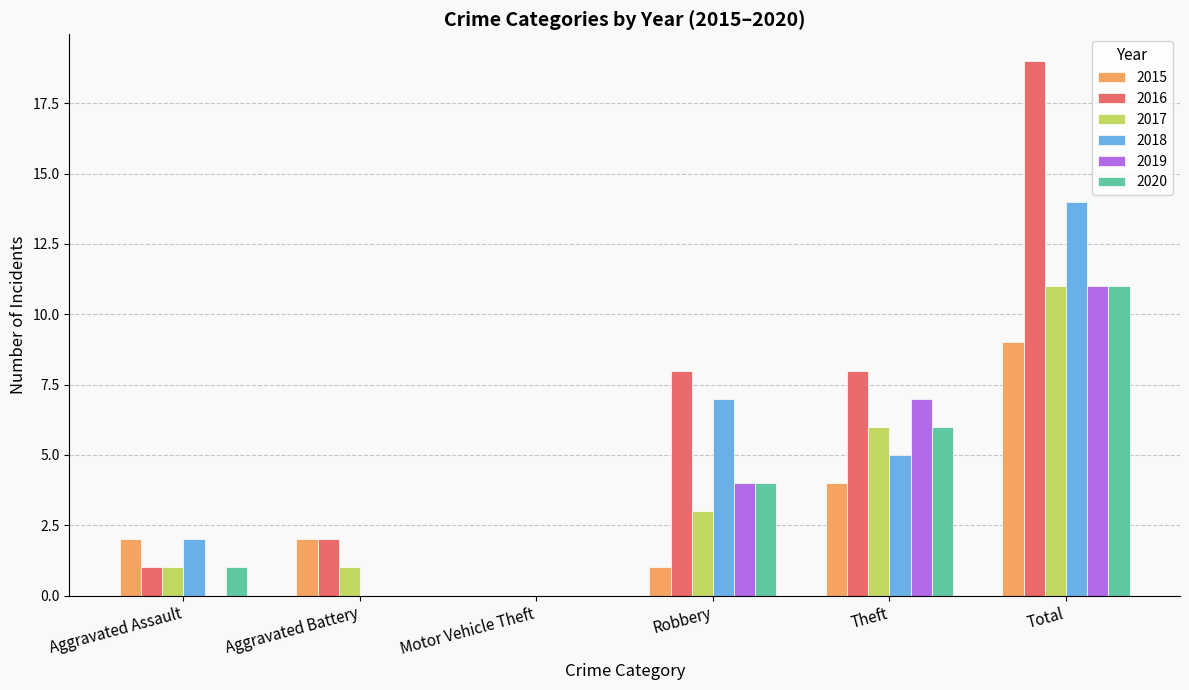

Read the 2018 value at Total, to the nearest 10.

10